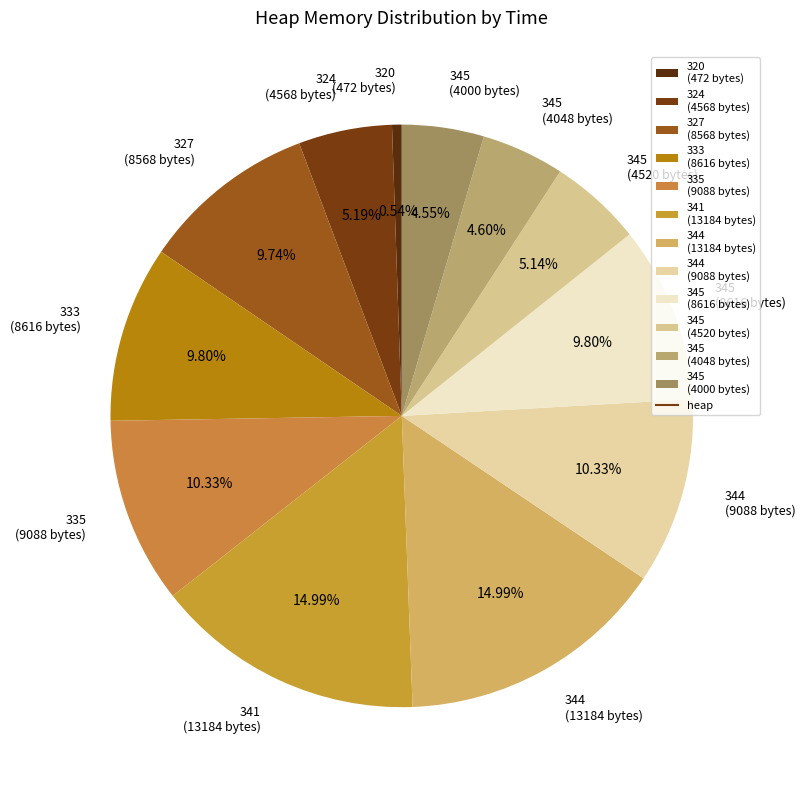

Between 345 (8616 bytes) and 345 (4048 bytes), which is larger?

345 (8616 bytes)